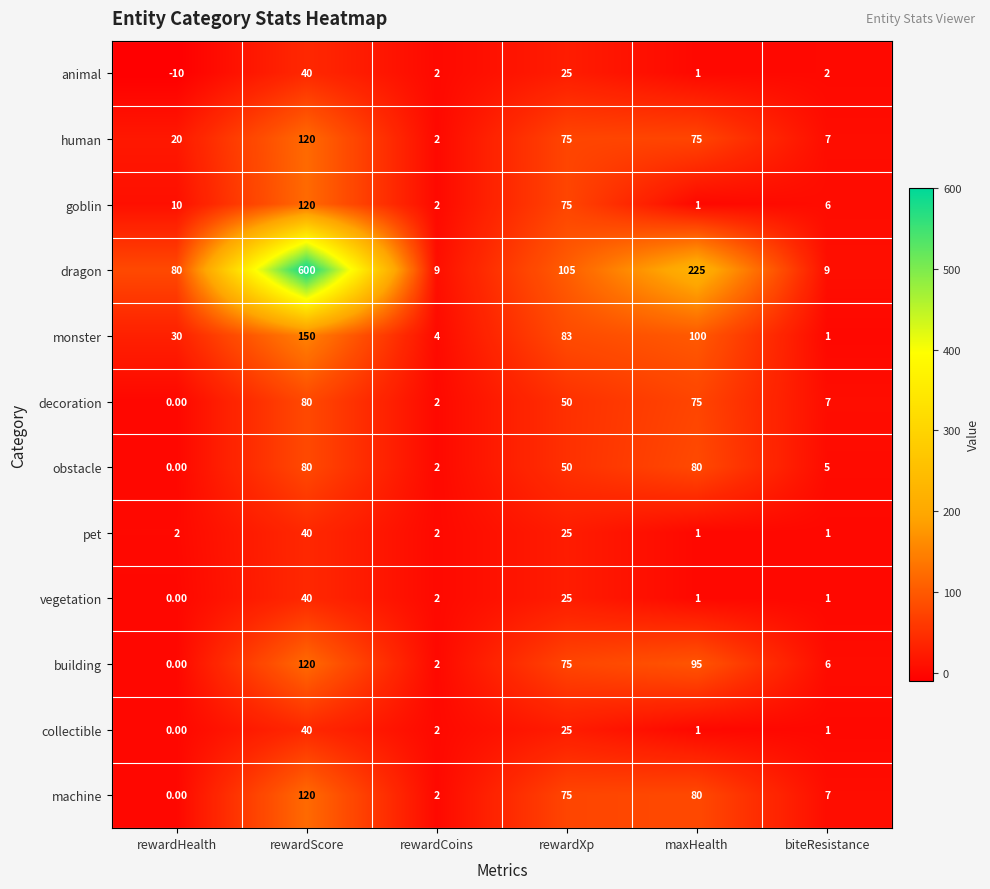

Which category has the highest value across all series?

rewardScore